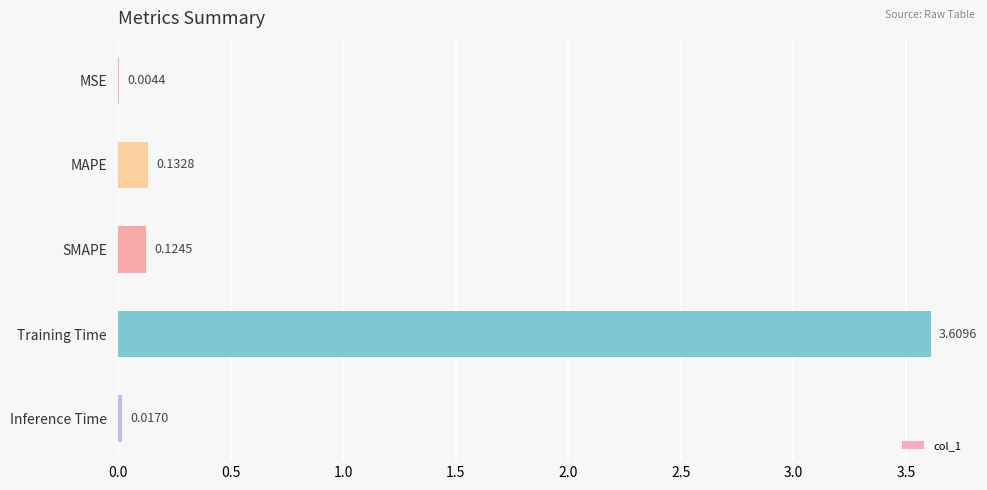

What is the greatest value displayed?

3.6